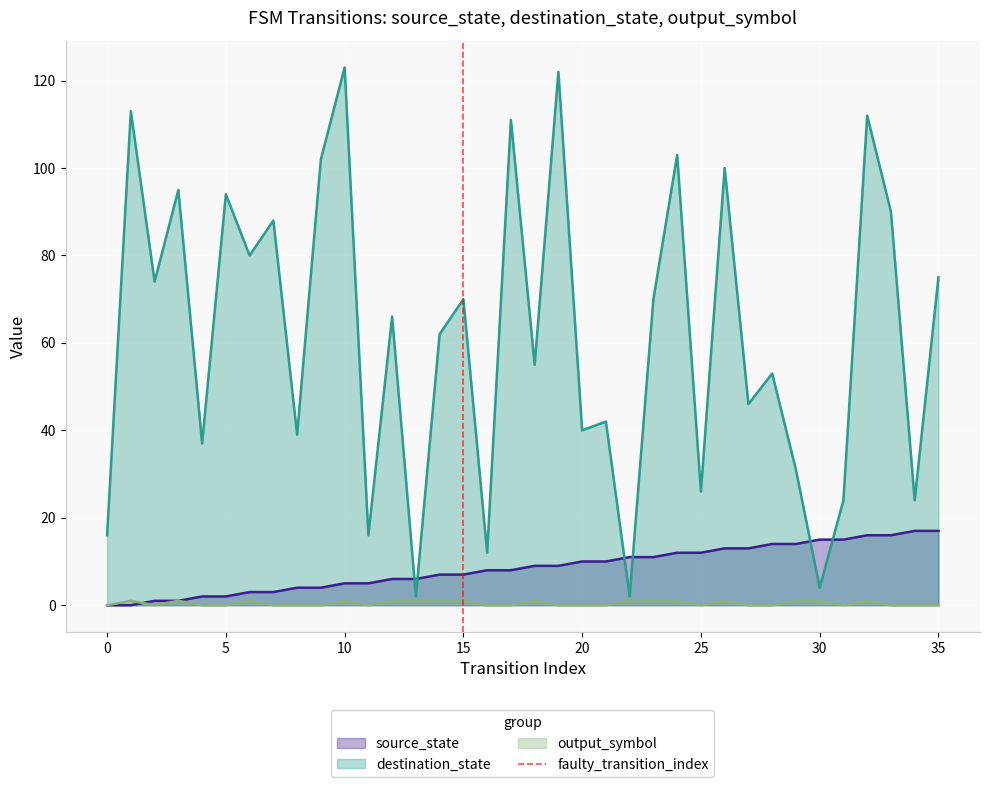

The value at 15 is 2. True or false?

False